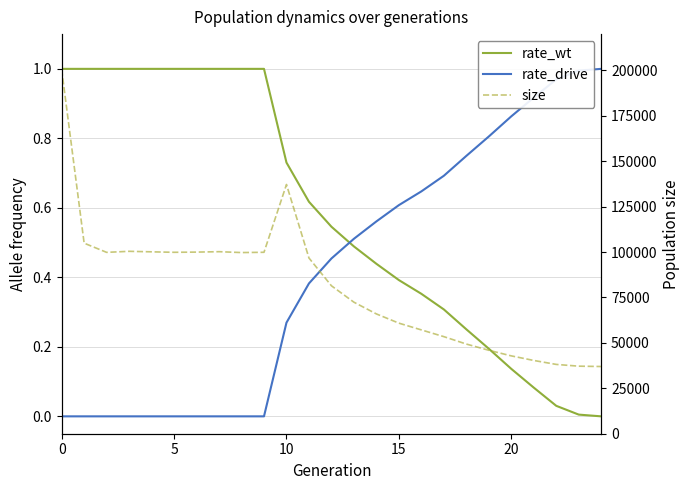

Is this an area chart (filled region under the line)?

No